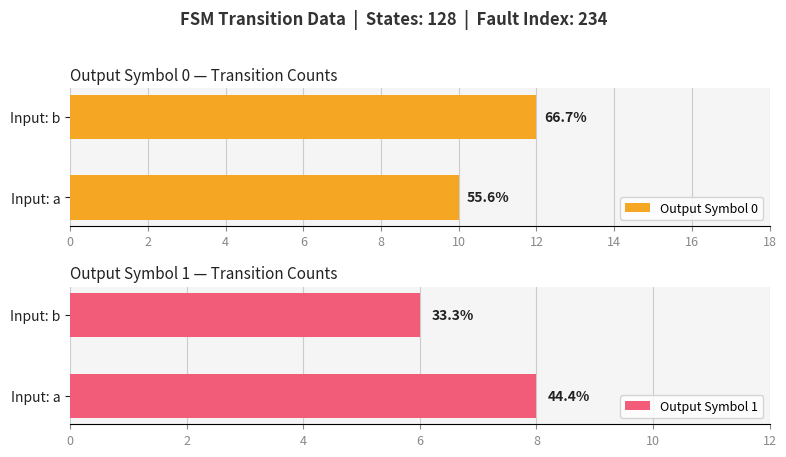

Reading left to right, transcribe all the data shown in this chart.

Output Symbol 0: 10	12
Output Symbol 1: 8	6